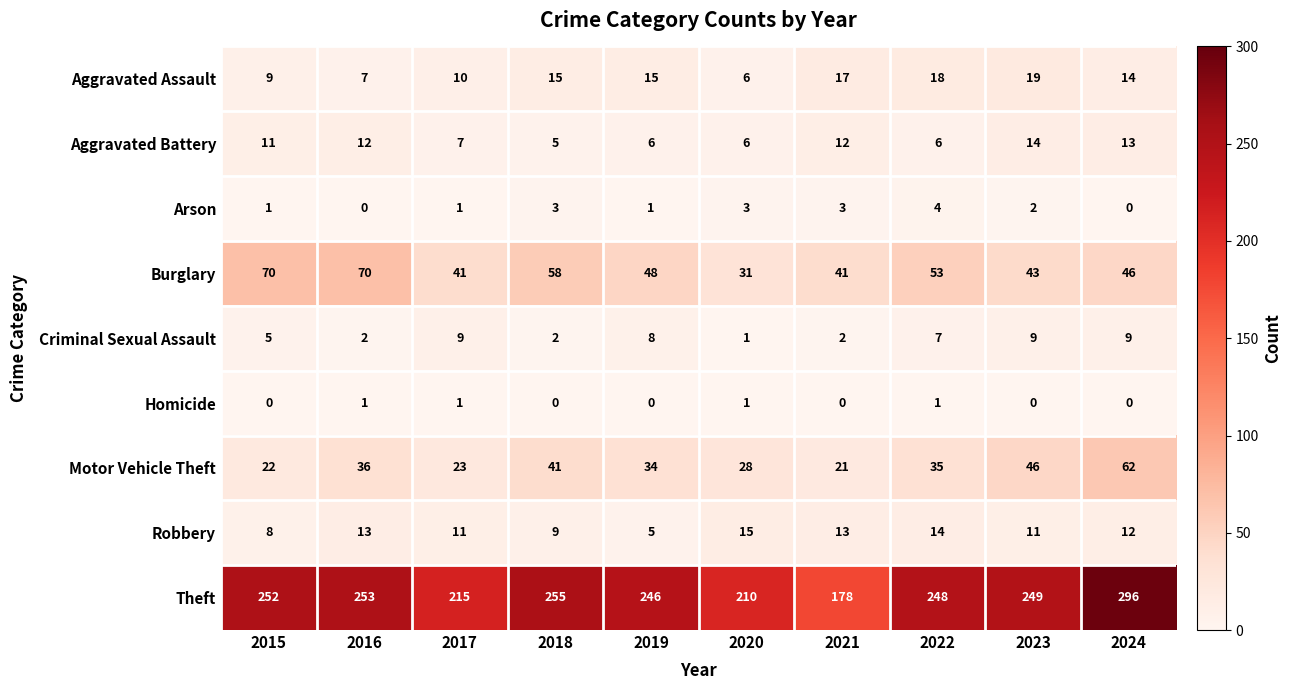

What is the difference between the second highest and minimum values in the Burglary series?

39